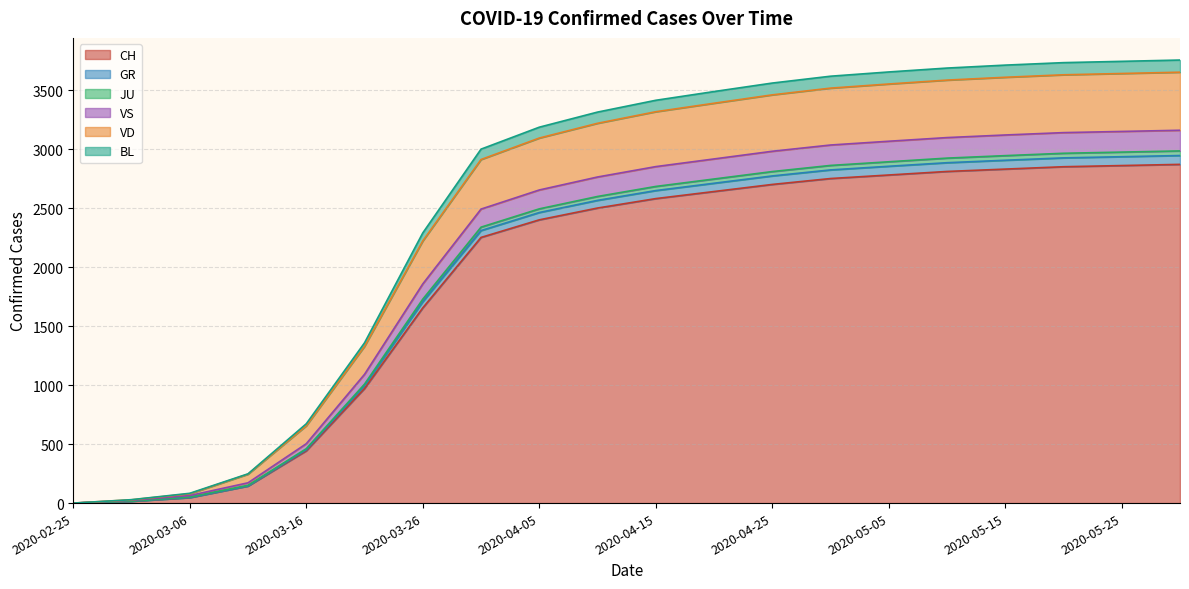

What is the value of the CH point at the 17th from the left?

2830